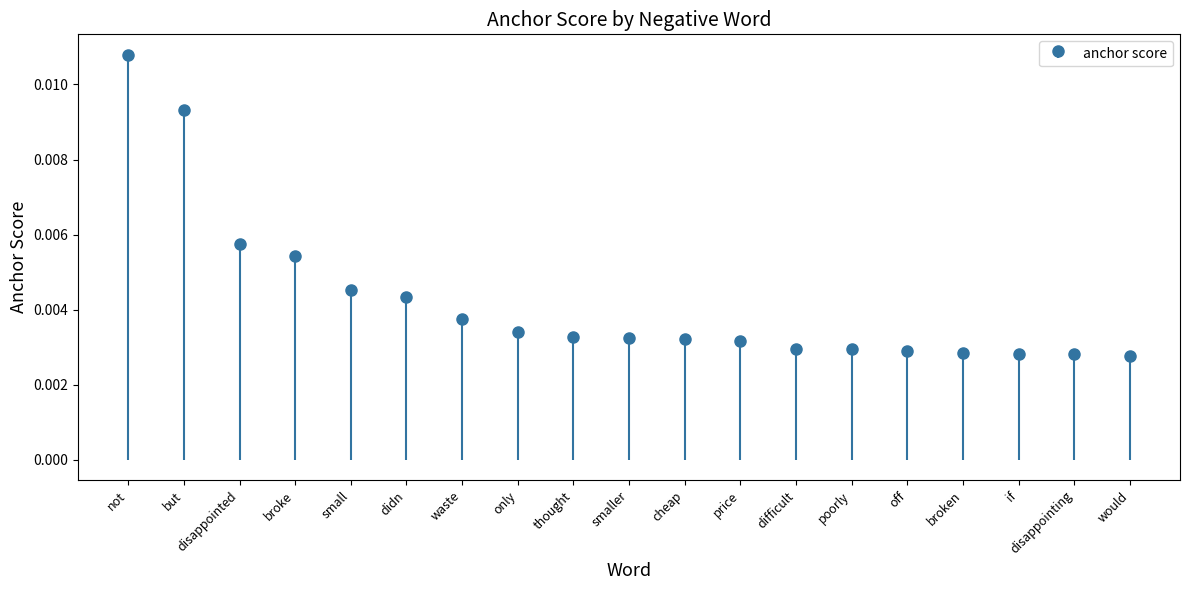

The value at thought is 0.0. True or false?

True